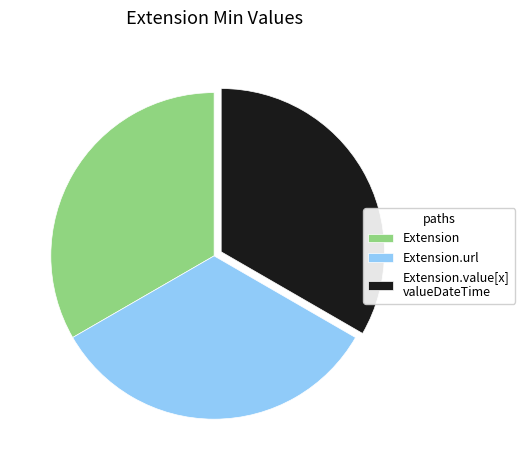

Is the sum of Extension.url and Extension.value[x] valueDateTime greater than half?

Yes